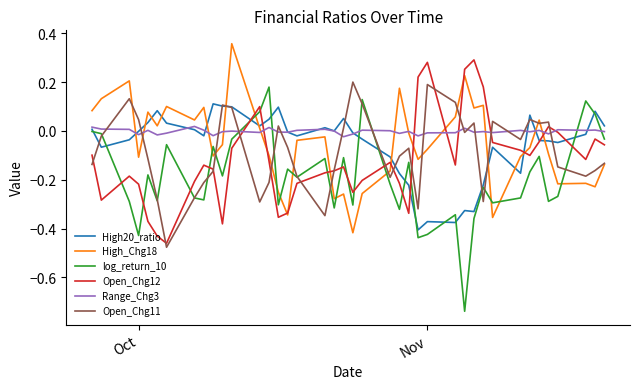

True or false: log_return_10 and High_Chg18 intersect in this chart.

True